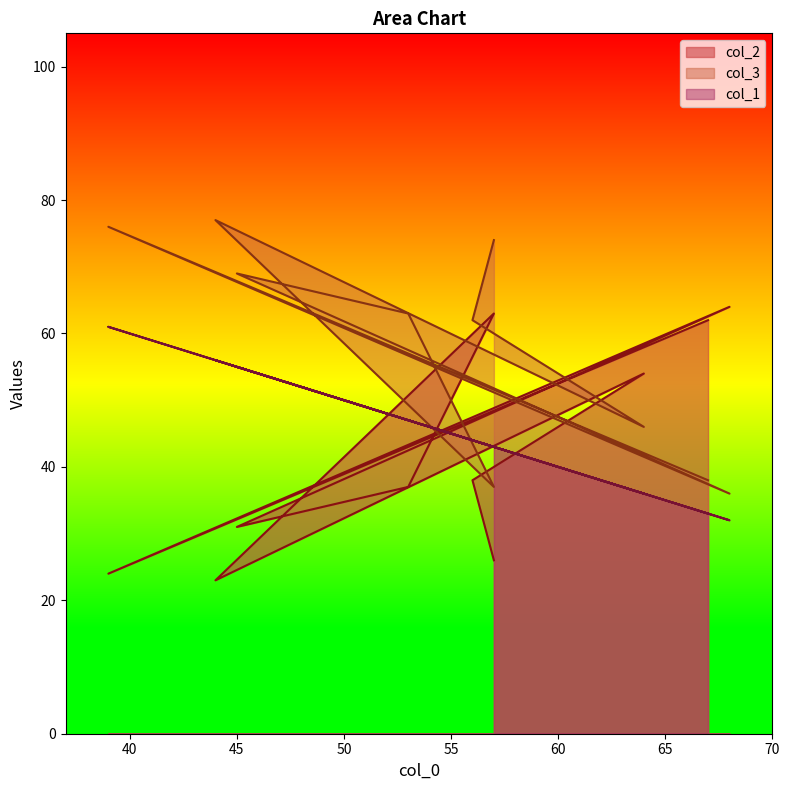

Does the chart have visible grid lines?

No